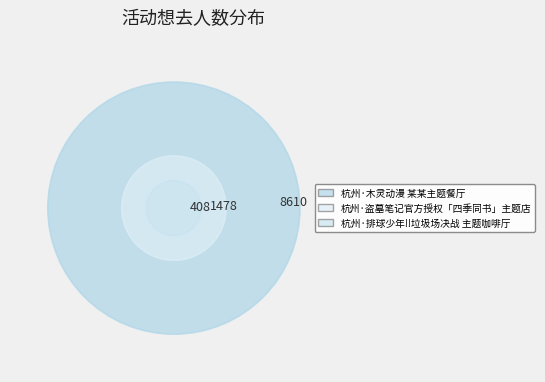

What is the largest slice in the pie chart?

杭州·木灵动漫 某某主题餐厅